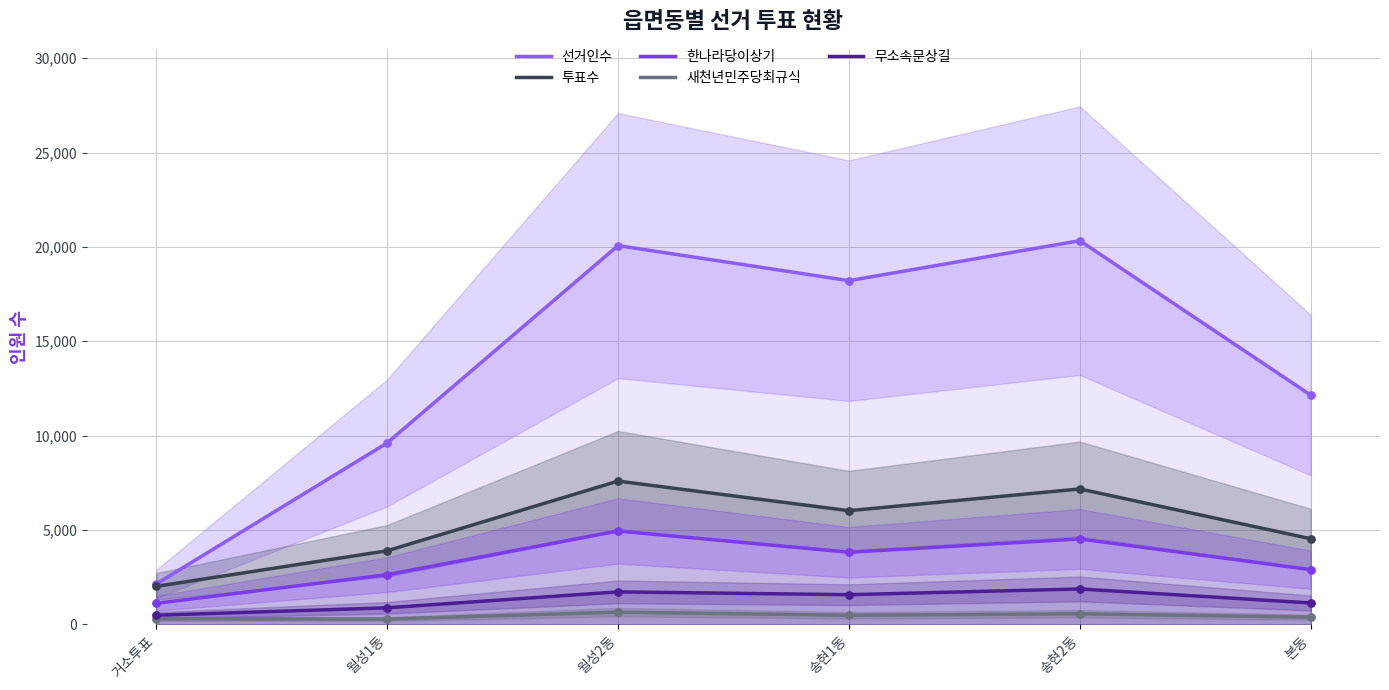

At how many categories does at least one series exceed 12423?

3